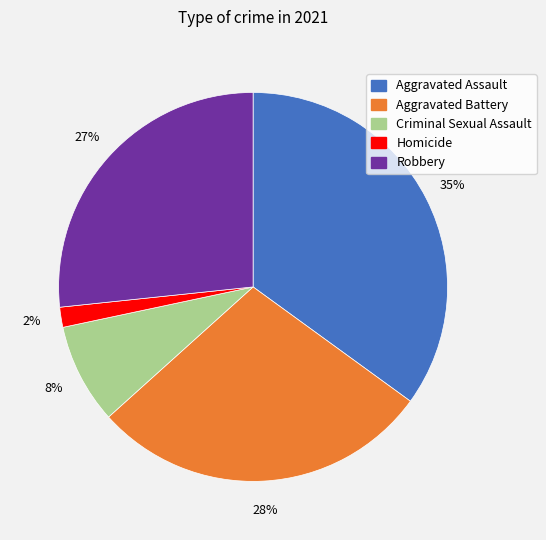

Which has a higher value, Homicide or Aggravated Assault?

Aggravated Assault